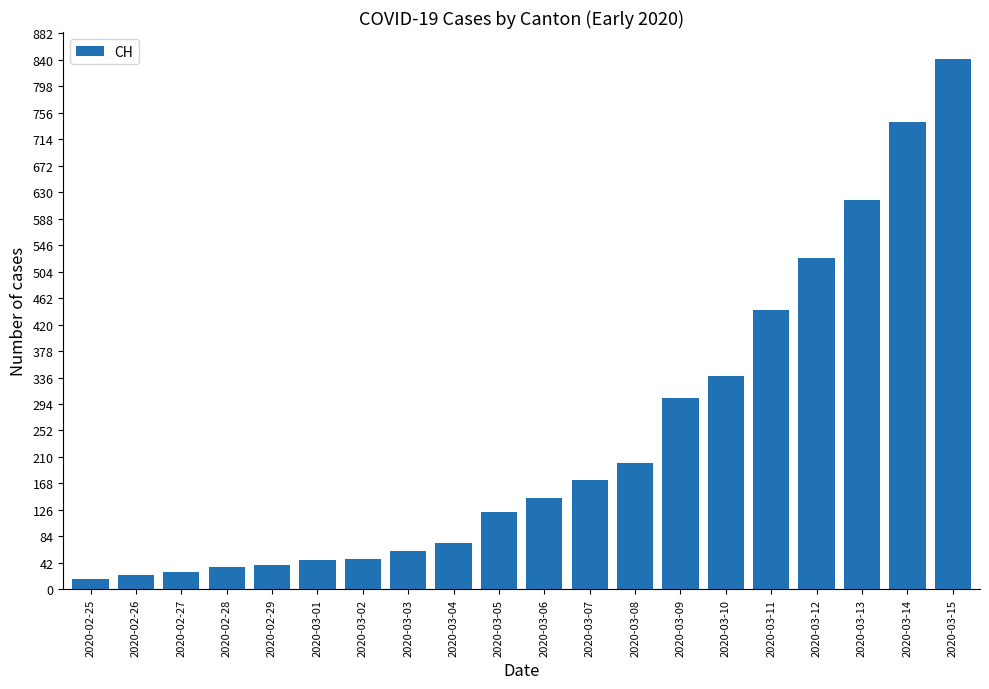

Which has a higher value, 2020-03-11 or 2020-03-14?

2020-03-14